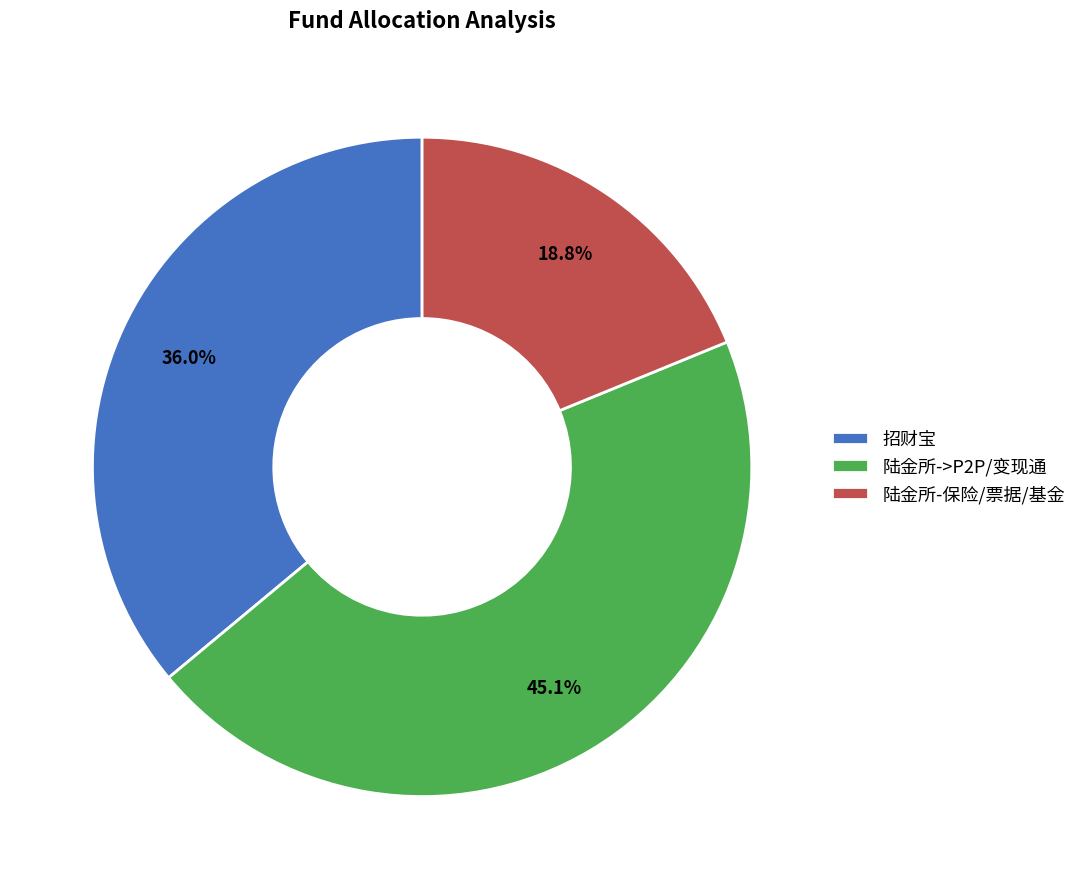

Rank the categories by value from lowest to highest.

陆金所-保险/票据/基金, 招财宝, 陆金所->P2P/变现通